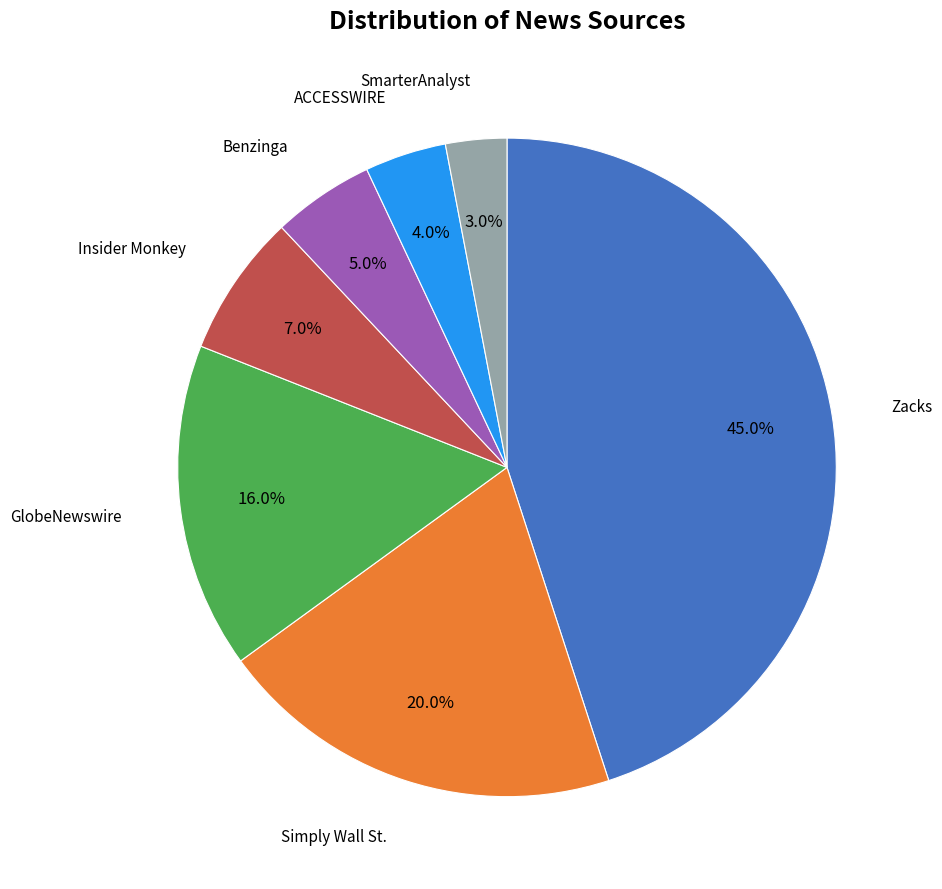

To the nearest percent, what is the average slice percentage?

14%